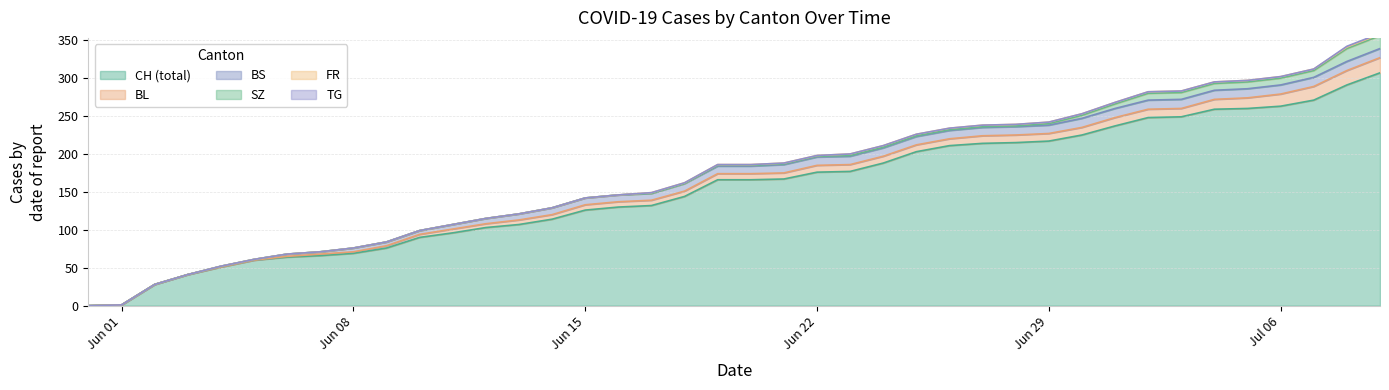

What is the sum of all FR values?

40